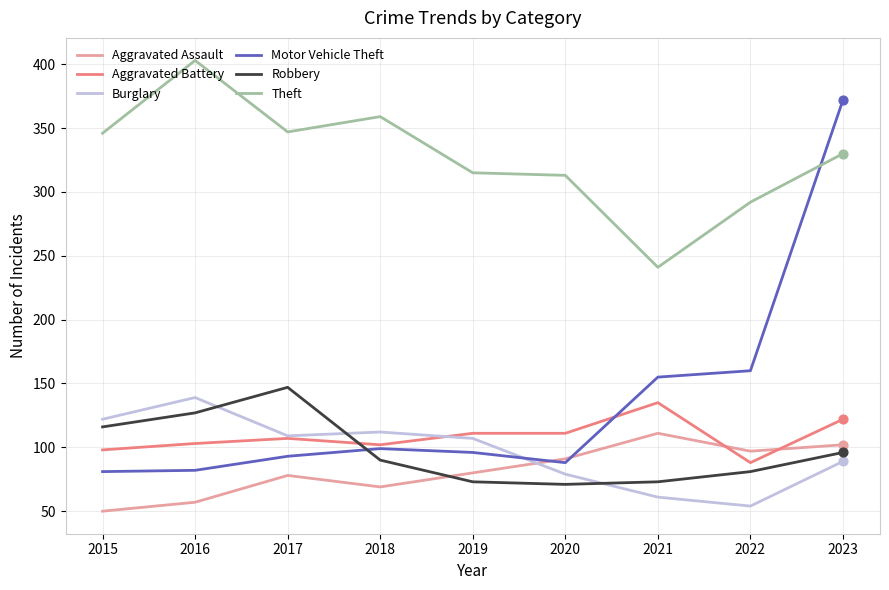

Which series has the largest total across all categories?

Theft